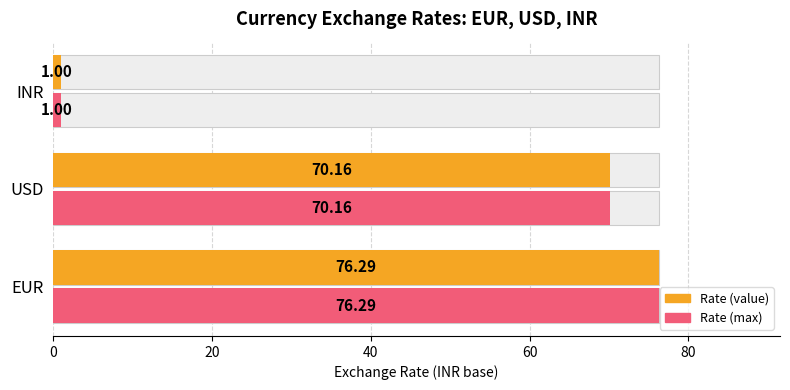

Reading left to right, what are all the values shown in this chart?

Rate (value): 76.3	70.2	1.0
Rate (max): 76.3	70.2	1.0